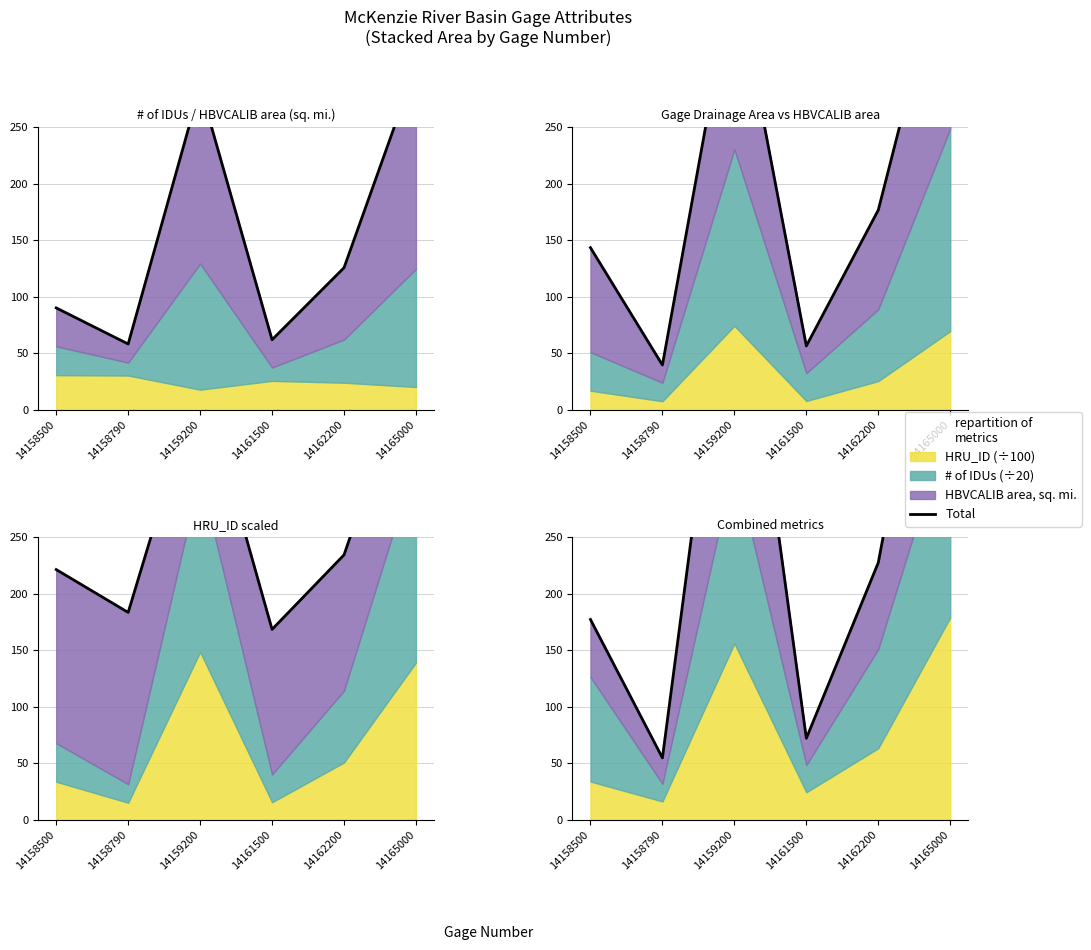

Reading right to left, extract all data points from this chart.

564.8	227.5	72.2	539.0	54.9	177.2